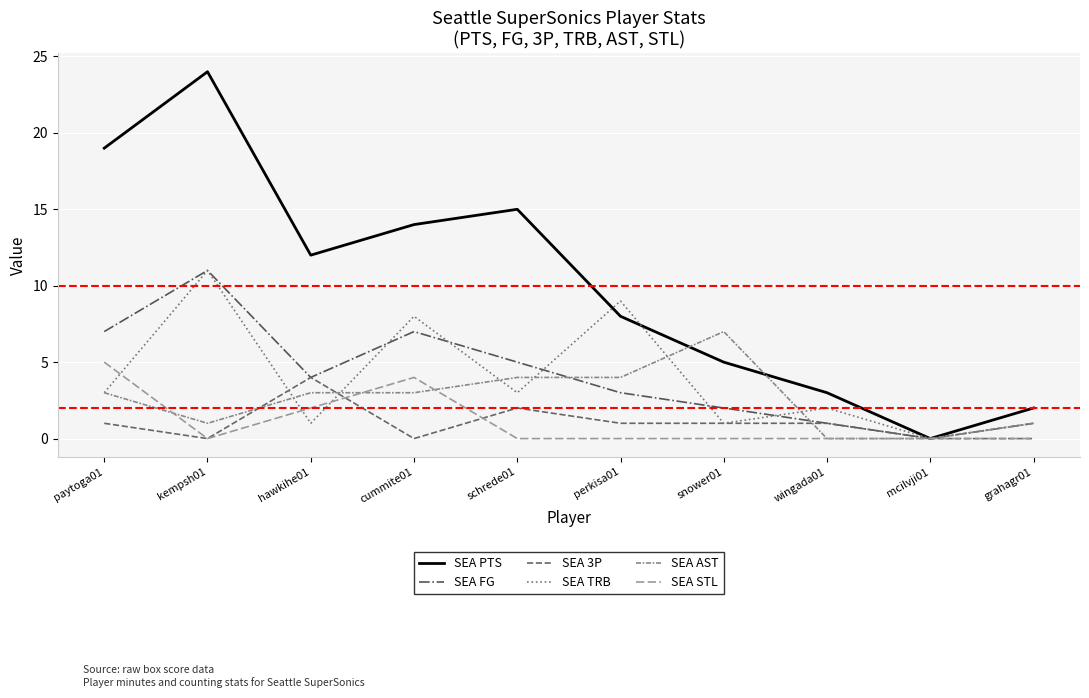

What is the difference between the SEA TRB values at paytoga01 and kempsh01?

8